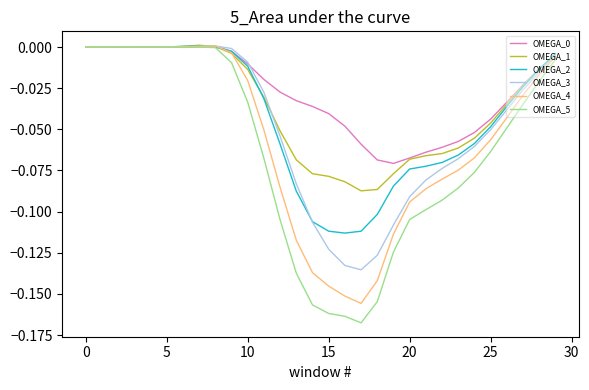

Which series has the widest spread of values?

OMEGA_5